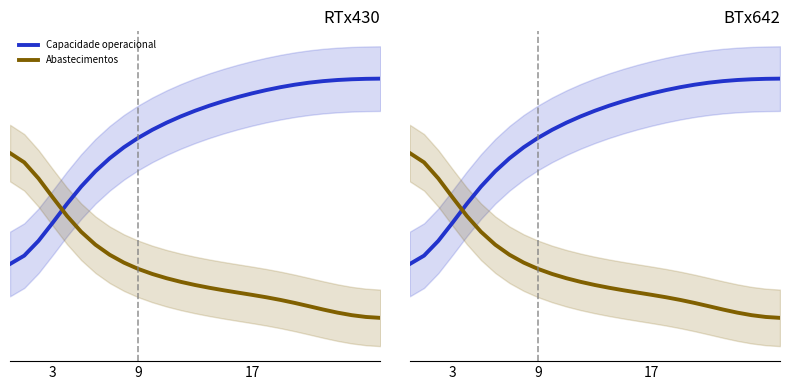

Does the chart have visible grid lines?

No